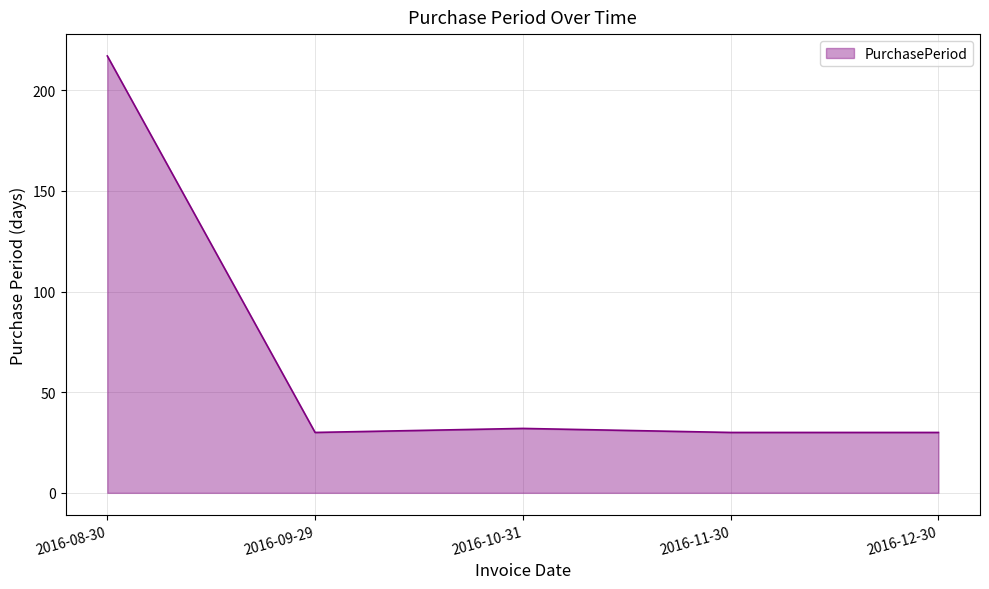

How many series are shown in this chart?

1